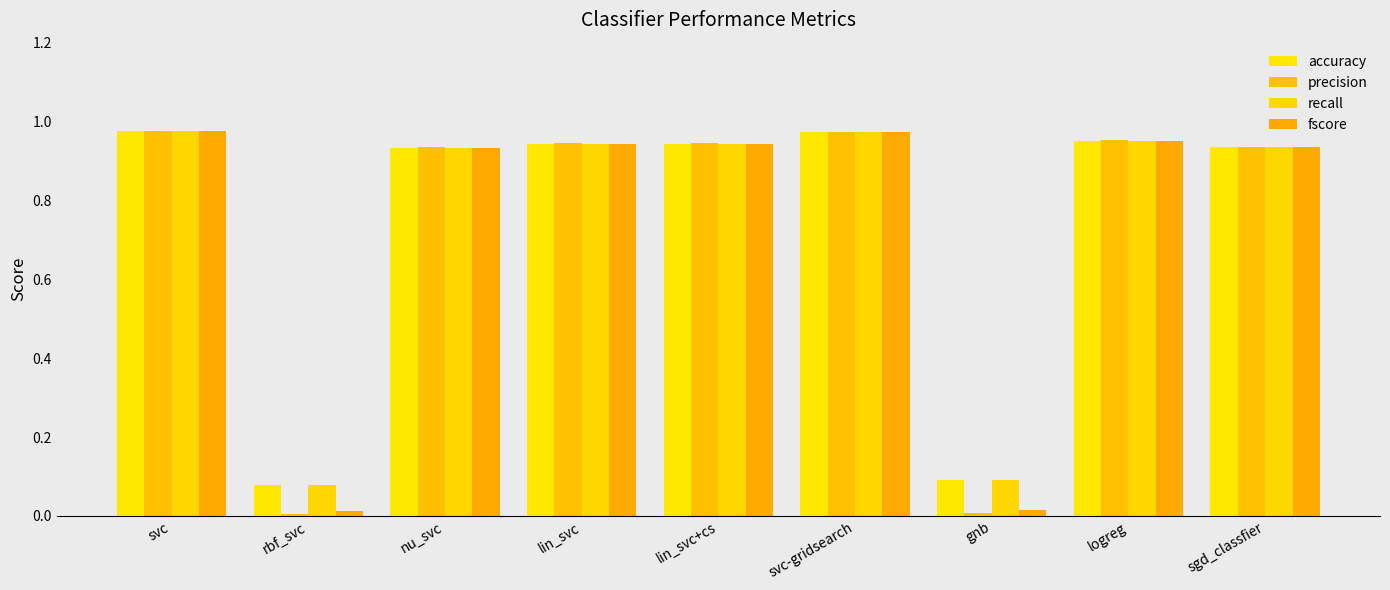

What is the average value of the fscore series?

0.7